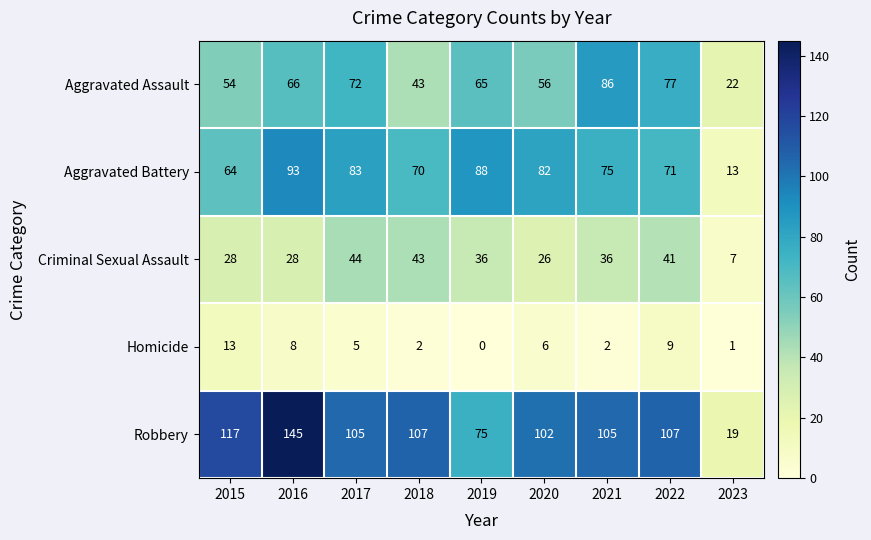

What is the maximum value shown in the chart?

145